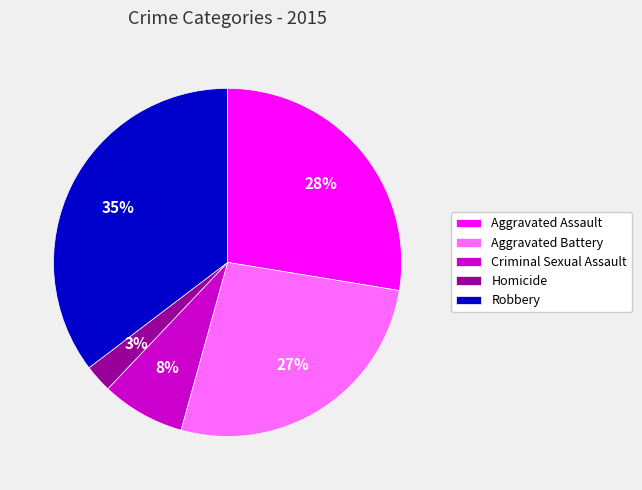

Count the number of slices in the pie.

5